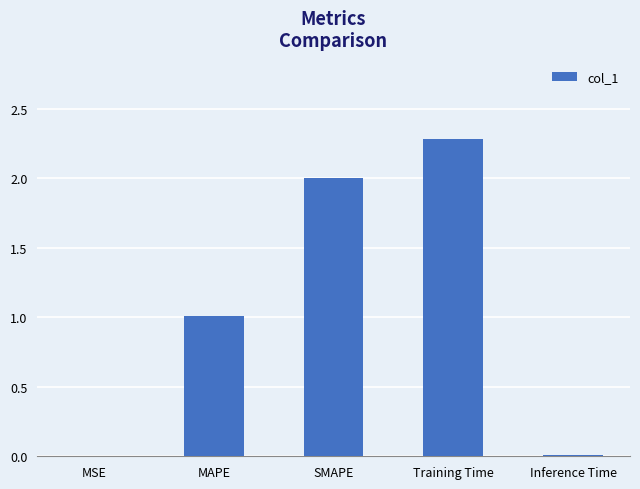

Approximately how many times larger is the value at Training Time compared to MAPE?

2.3